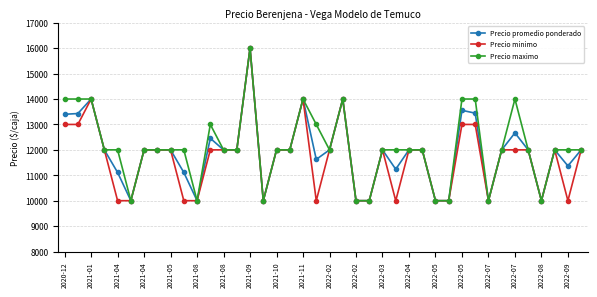

How many data points in Precio maximo are less than 12000?

9